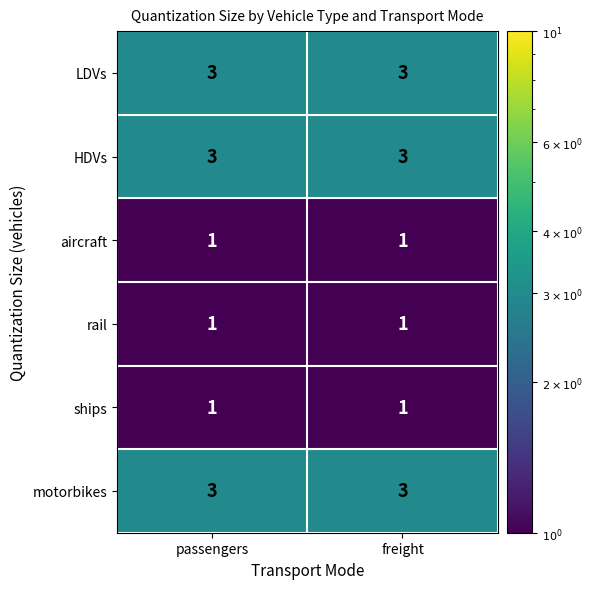

What is the sum of all LDVs values?

6